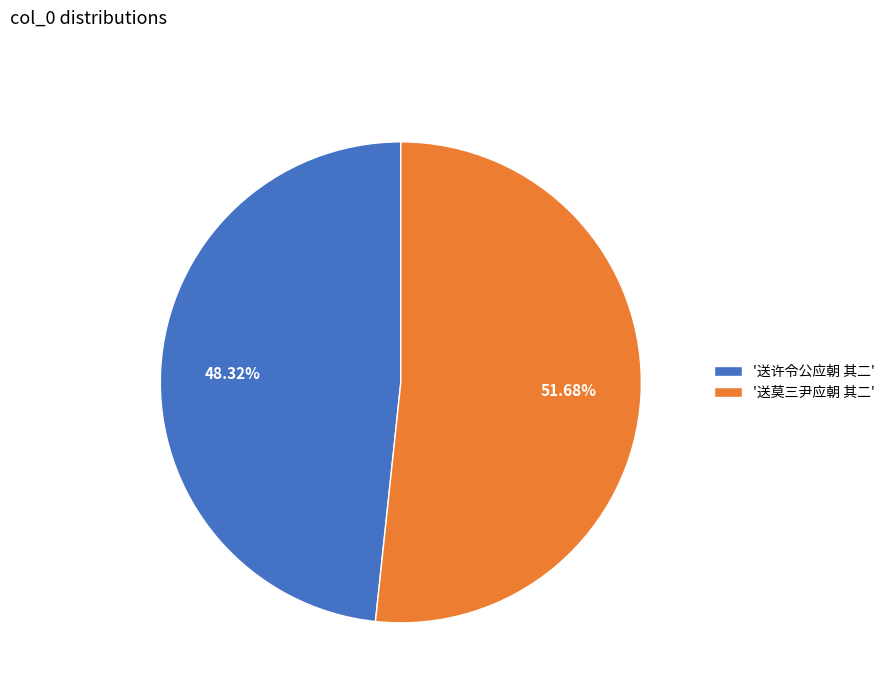

Rank the categories by value from highest to lowest.

'送莫三尹应朝 其二', '送许令公应朝 其二'